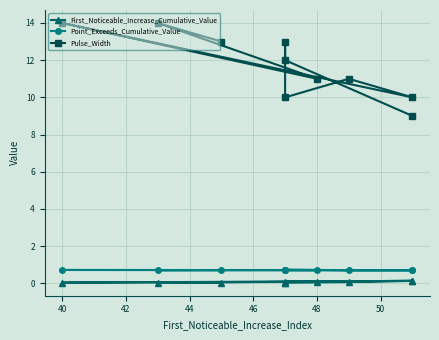

What is the value of the Pulse_Width point at the 8th from the left?

11.0